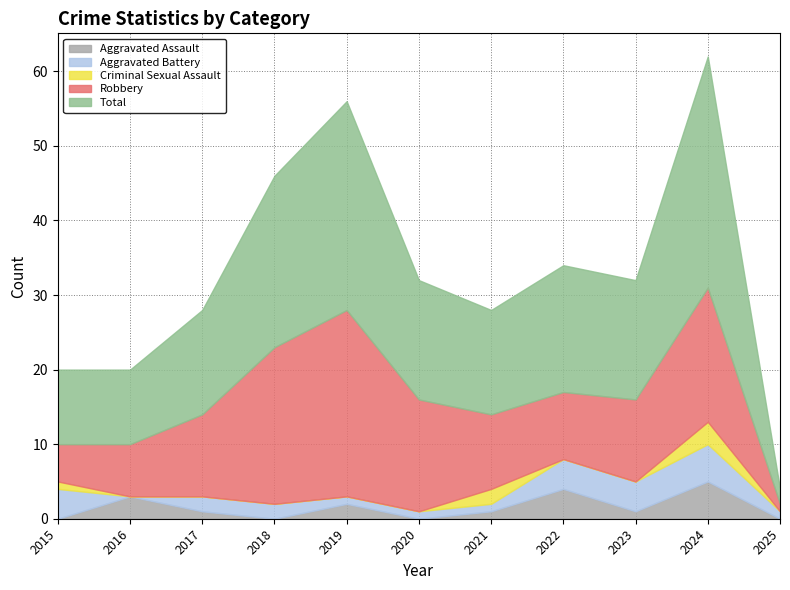

True or false: Robbery and Total cross at least once.

False